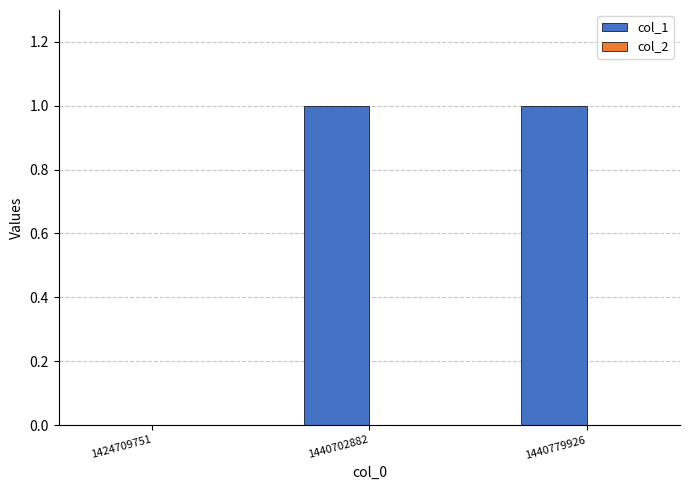

The chart shows a value of 0 at 1440779926. True or false?

False